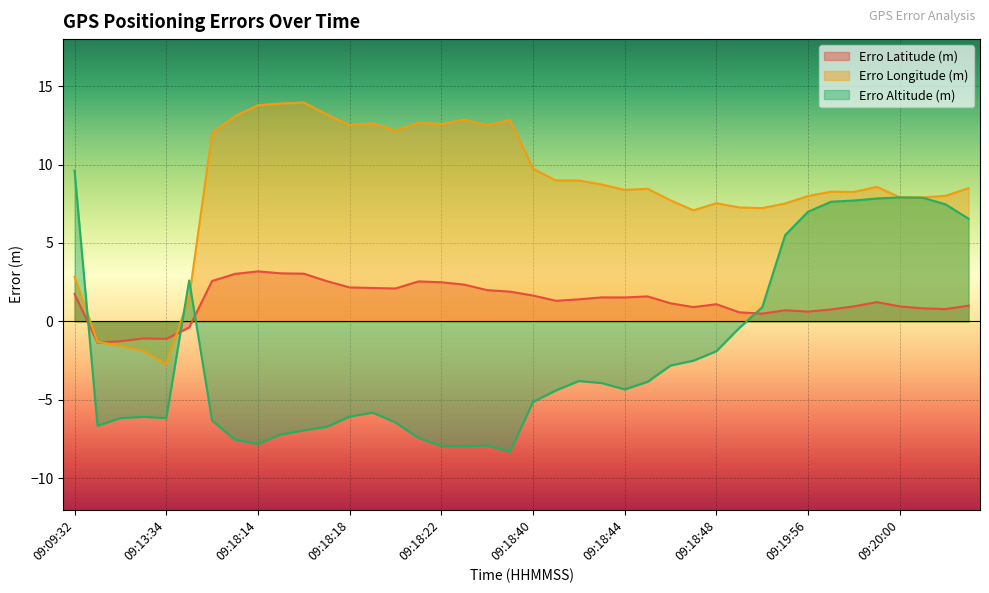

True or false: Erro Longitude (m) has a value of 6.8 at 09:18:23.

False